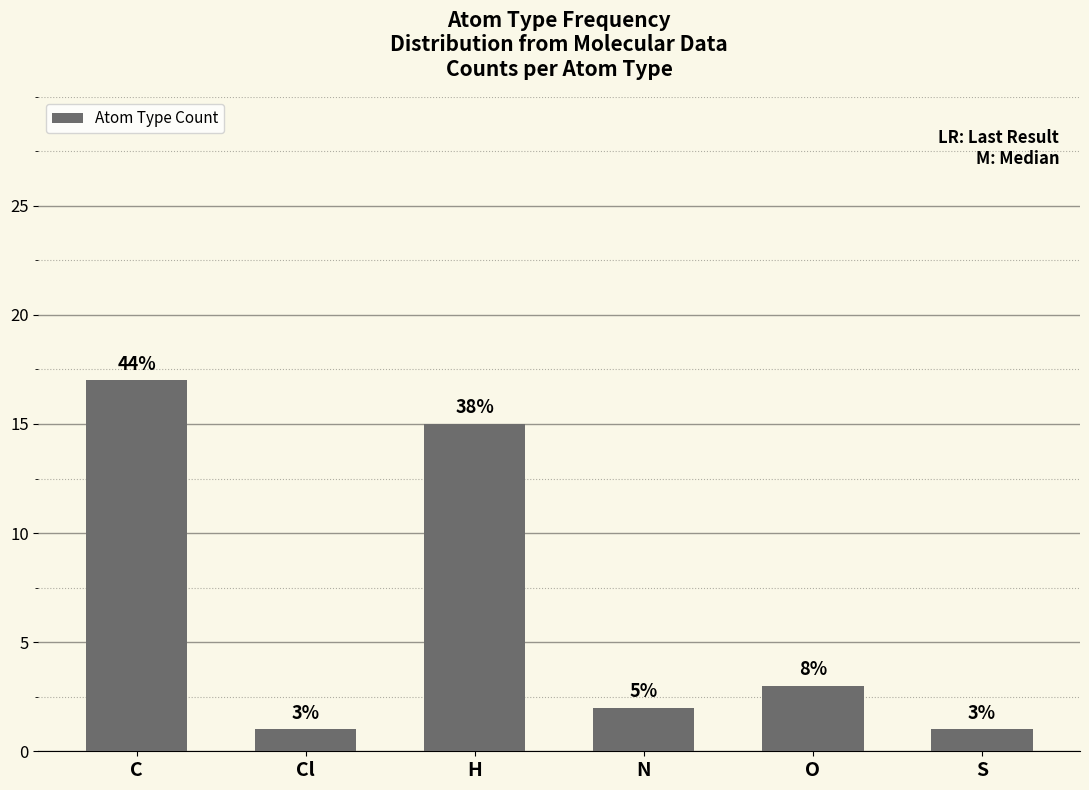

What is the average value?

6